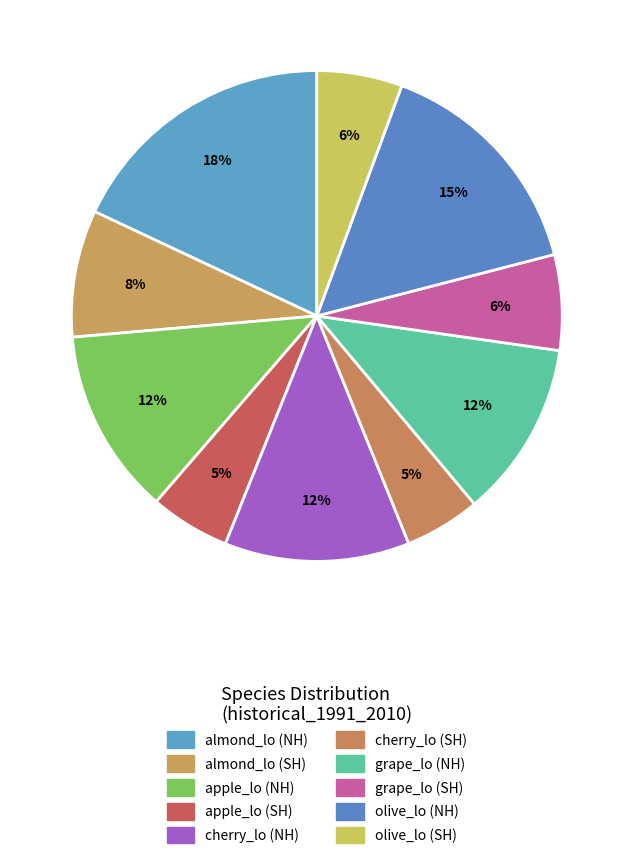

Between apple_lo (NH) and almond_lo (NH), which is larger?

almond_lo (NH)